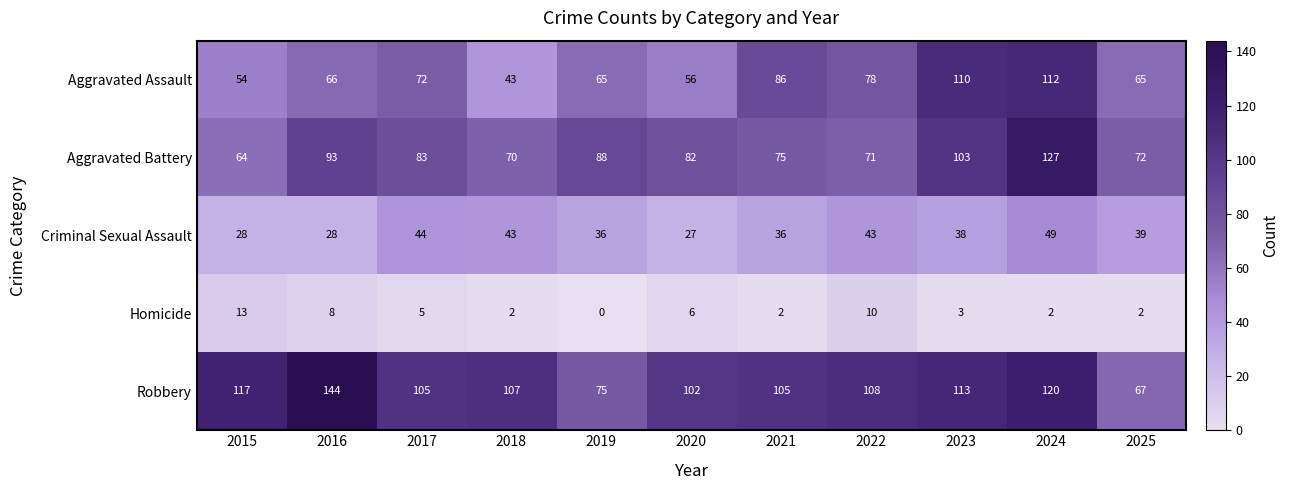

What is the difference between the highest and lowest values at 2016?

136